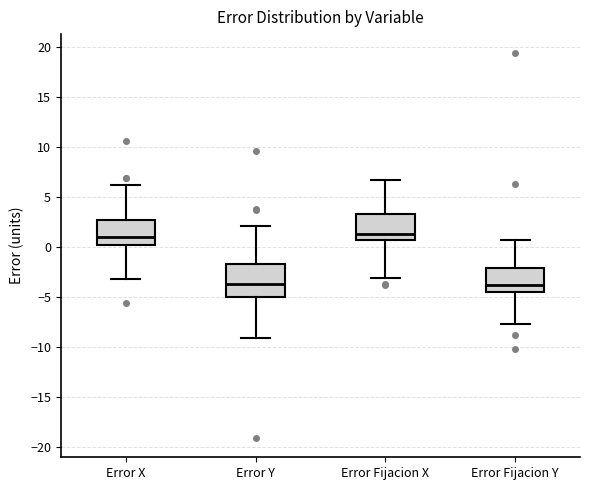

Comparing the boxes themselves (not the whiskers), which one is the tallest?

Error Y